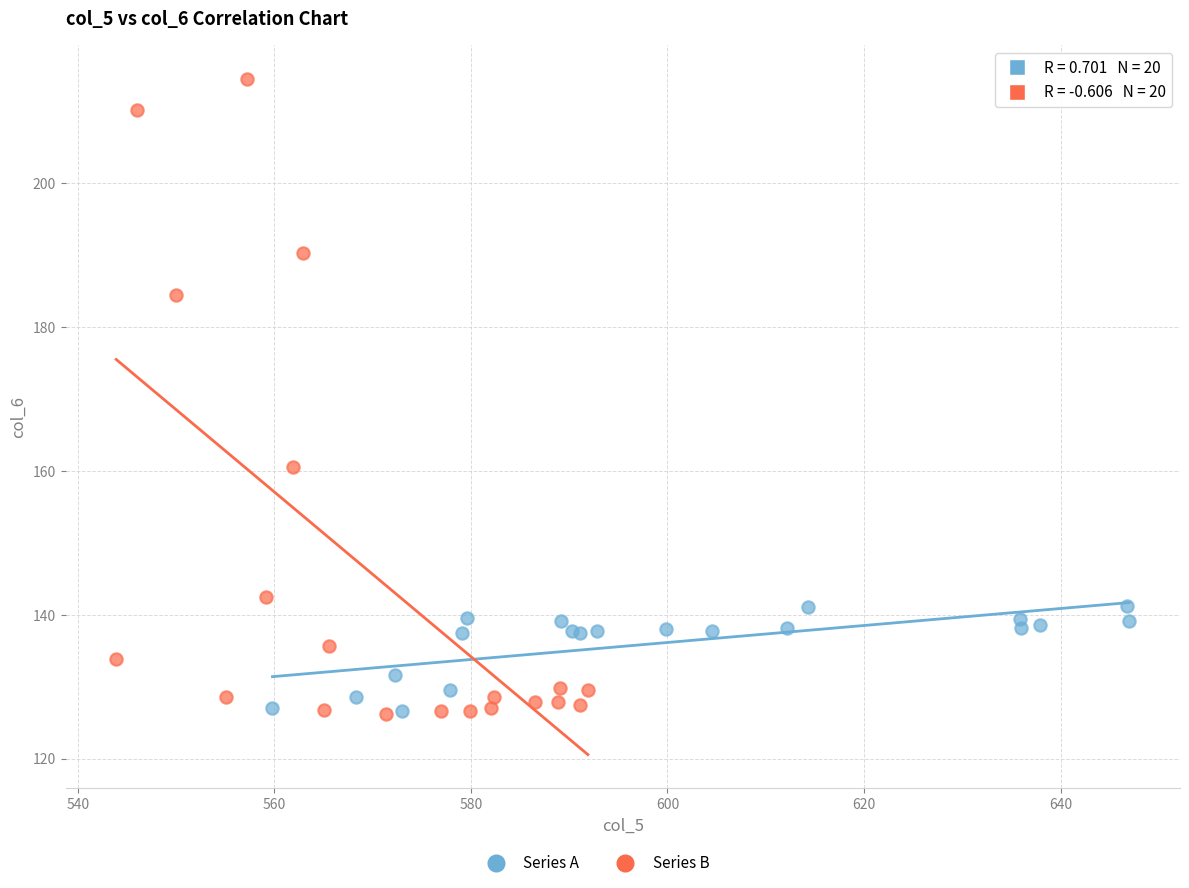

Which series contains the highest Y value?

Series B